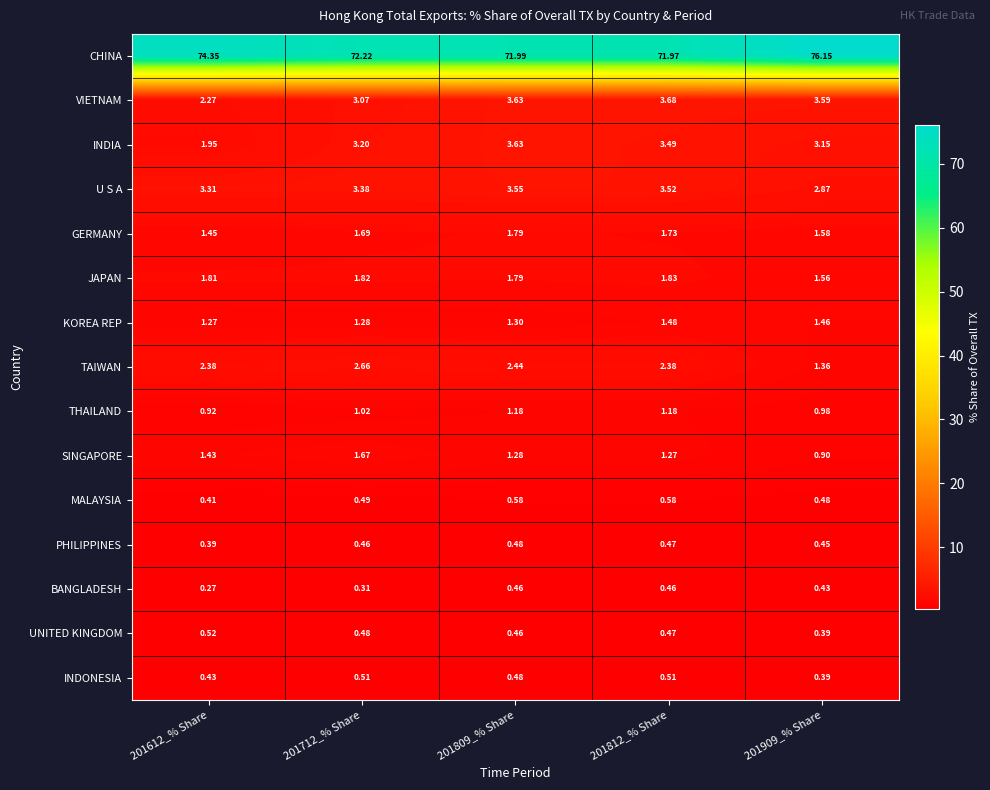

Between 201809_% Share and 201812_% Share, which series saw the biggest shift?

KOREA REP